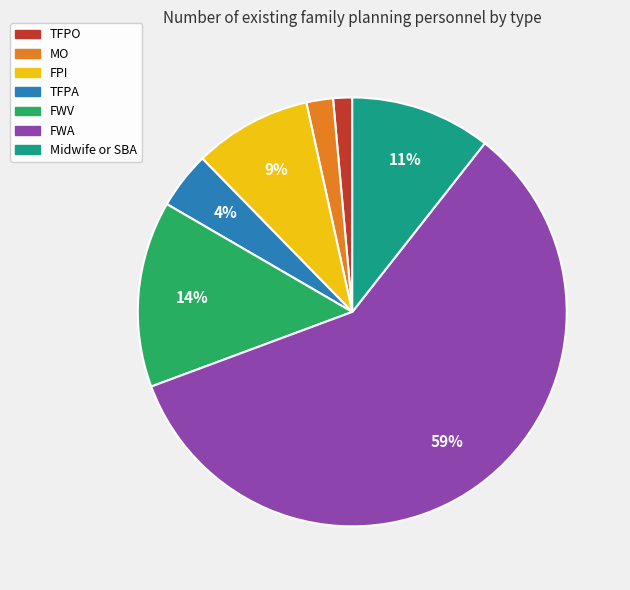

How many segments does this pie chart have?

7